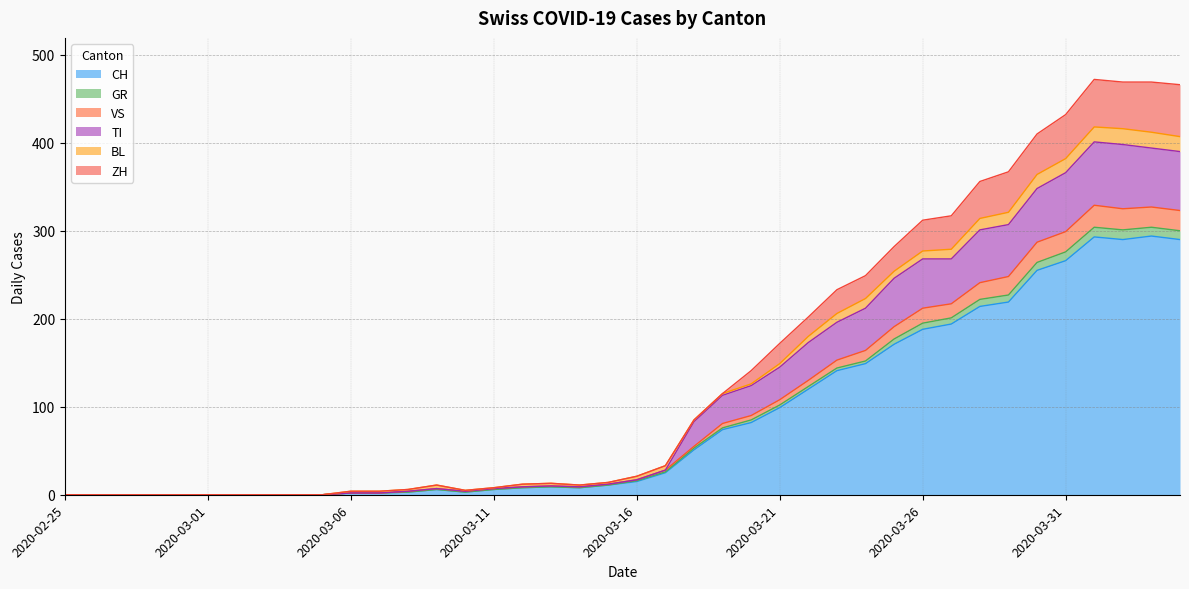

True or false: TI has a value of 2 at 2020-03-06.

True